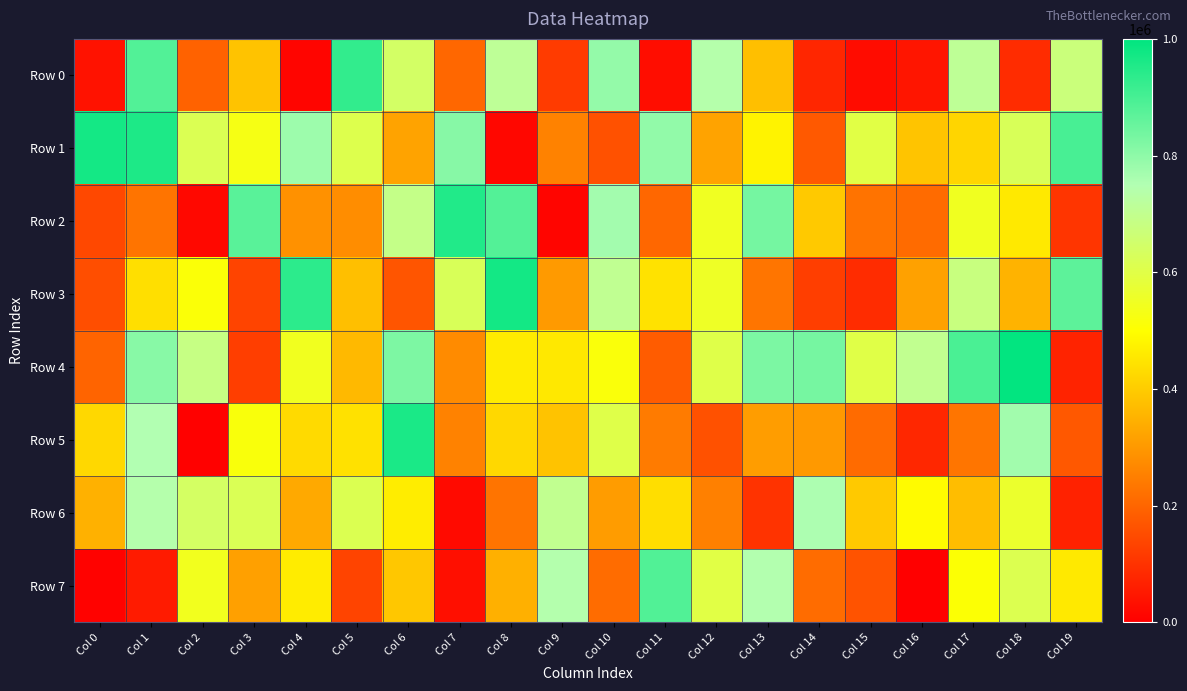

Rank the series by their maximum value, from lowest to highest.

Row 6, Row 7, Row 0, Row 2, Row 5, Row 1, Row 3, Row 4